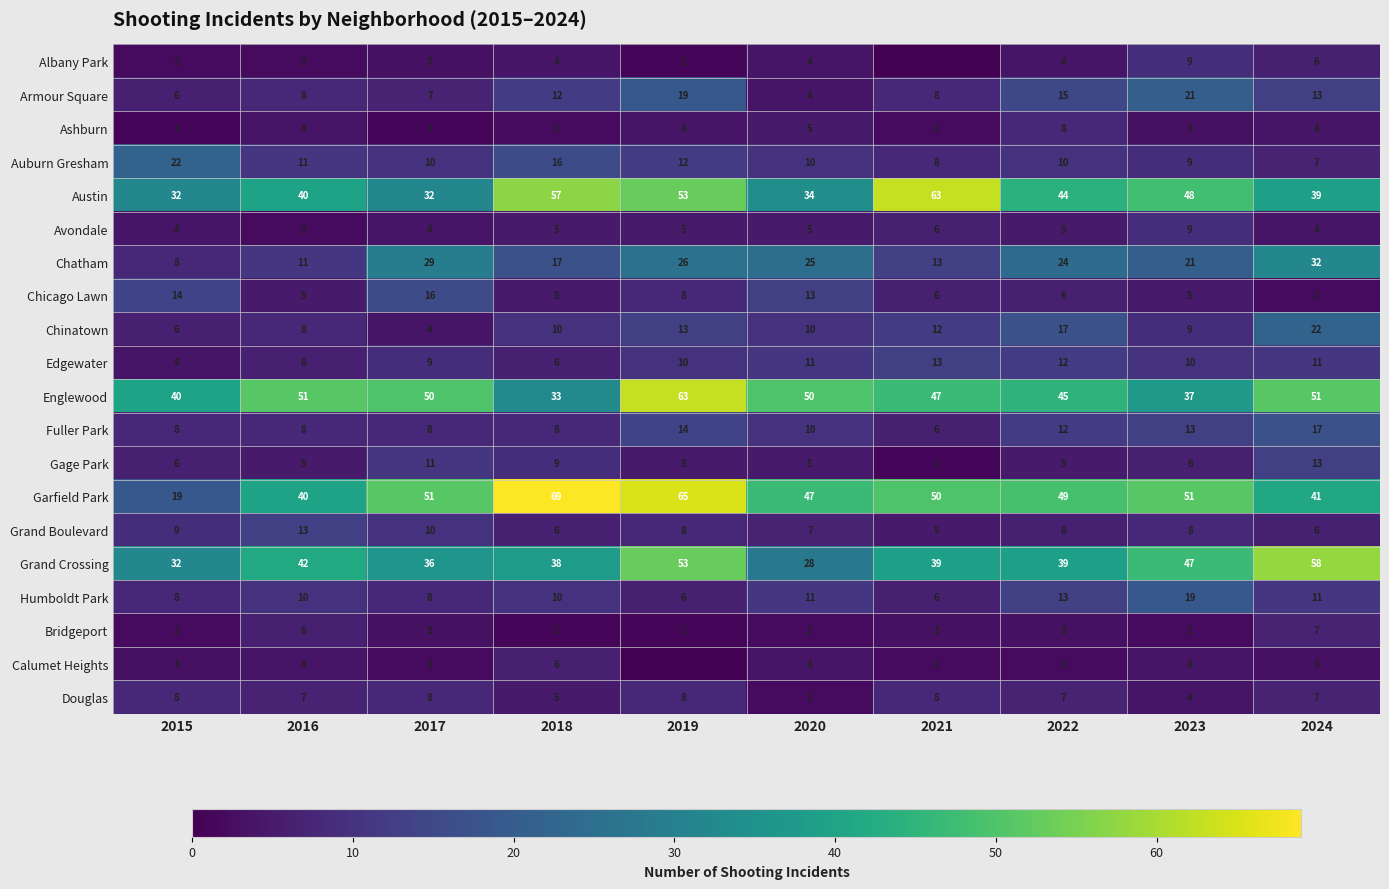

True or false: Chicago Lawn has a value of 10 at 2022.

False